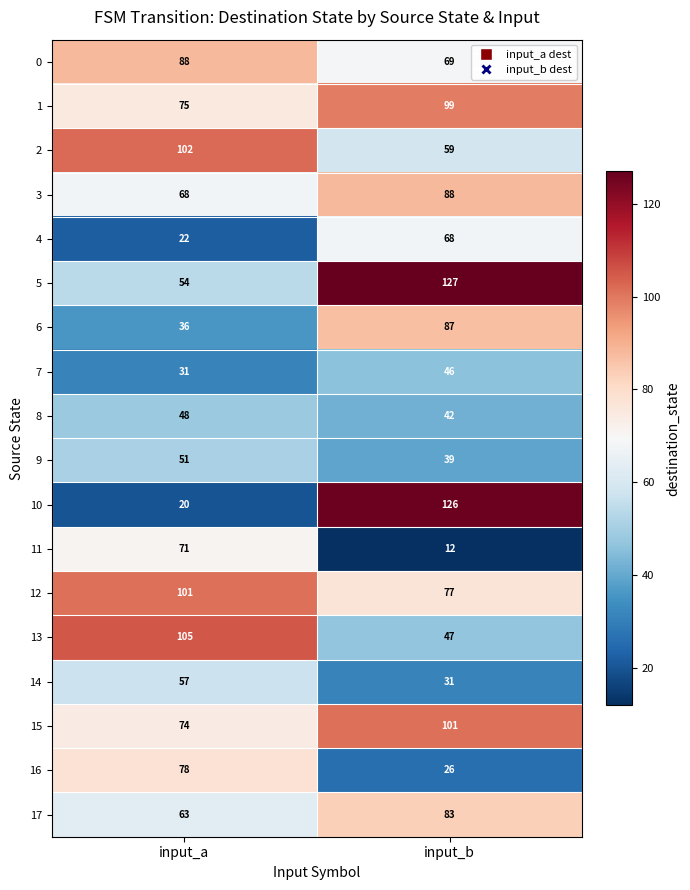

Between input_a and input_b, which series saw the biggest shift?

10